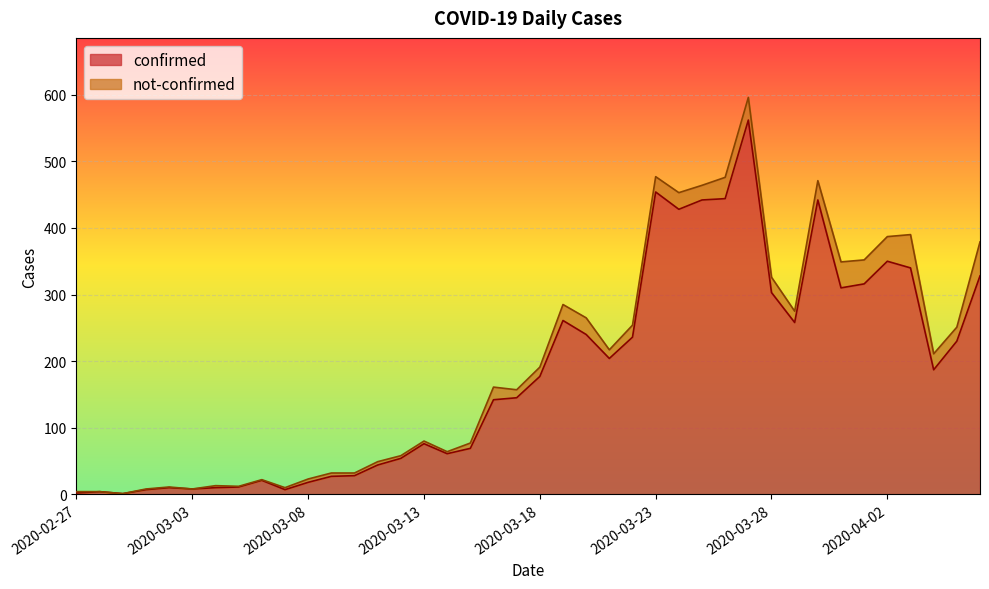

Reading left to right, what are all the values shown in this chart?

2020-02-27=2	2020-02-28=4	2020-02-29=1	2020-03-01=7	2020-03-02=10	2020-03-03=8	2020-03-04=10	2020-03-05=11	2020-03-06=21	2020-03-07=7	2020-03-08=18	2020-03-09=27	2020-03-10=28	2020-03-11=44	2020-03-12=54	2020-03-13=76	2020-03-14=61	2020-03-15=69	2020-03-16=142	2020-03-17=145	2020-03-18=177	2020-03-19=261	2020-03-20=240	2020-03-21=204	2020-03-22=236	2020-03-23=454	2020-03-24=428	2020-03-25=442	2020-03-26=444	2020-03-27=562	2020-03-28=303	2020-03-29=258	2020-03-30=442	2020-03-31=310	2020-04-01=316	2020-04-02=350	2020-04-03=340	2020-04-04=187	2020-04-05=230	2020-04-06=328